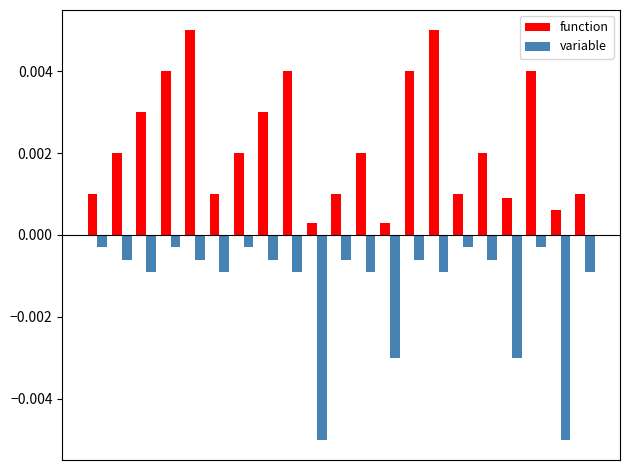

How many bars are there in each group?

2